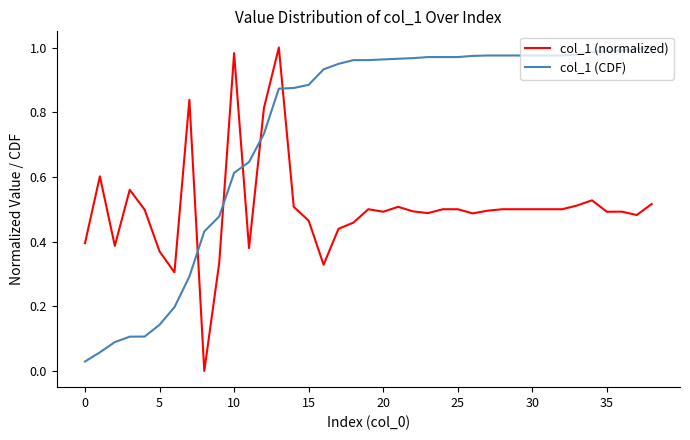

True or false: col_1 (normalized) and col_1 (CDF) cross at least once.

True